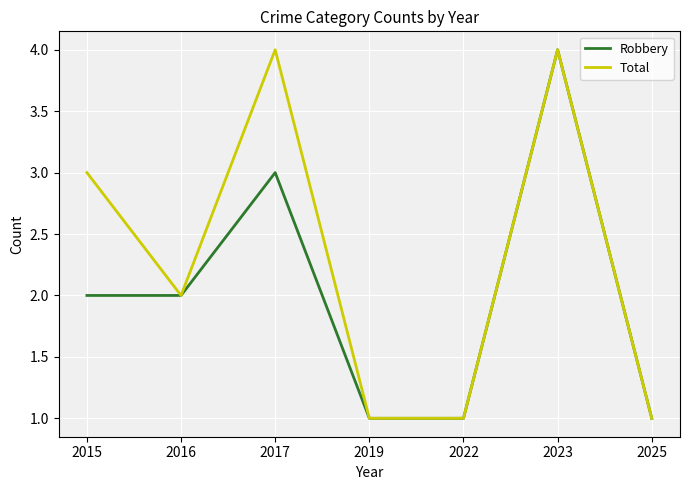

Rank the series at 2015 from lowest to highest value.

Robbery, Total